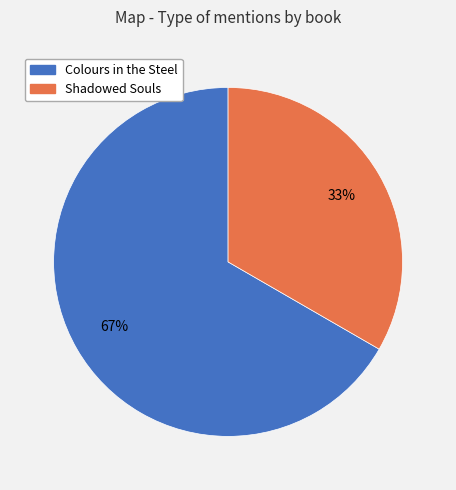

What percentage is the Shadowed Souls slice, to the nearest percent?

33%